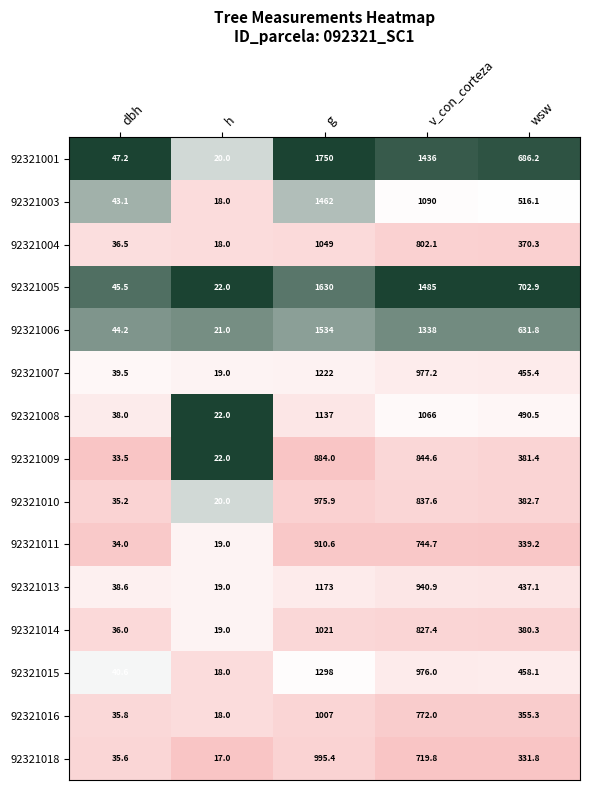

At which category does the chart reach its peak across all series?

g